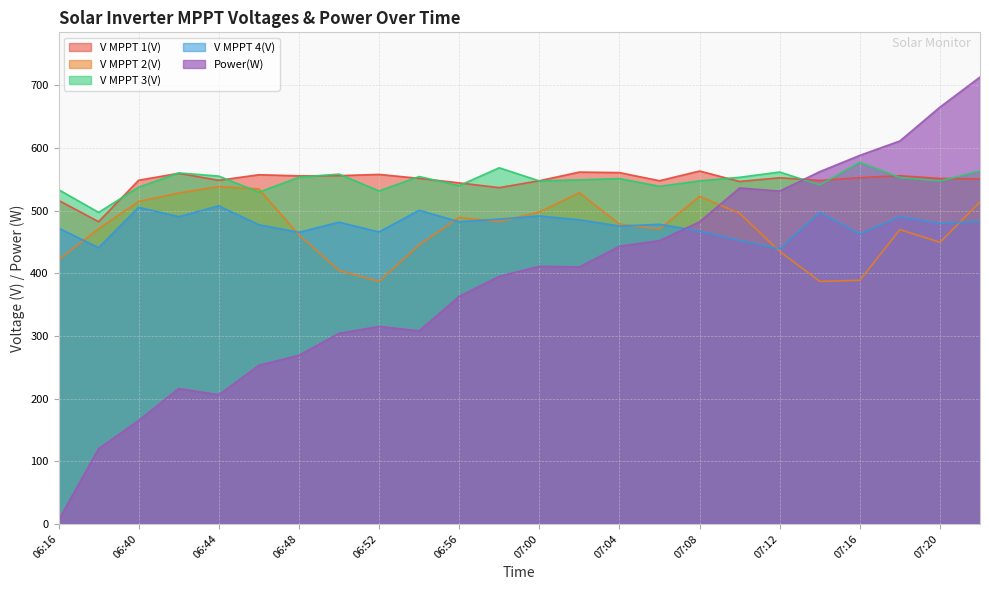

How many data points in V MPPT 3(V) are above 551?

11